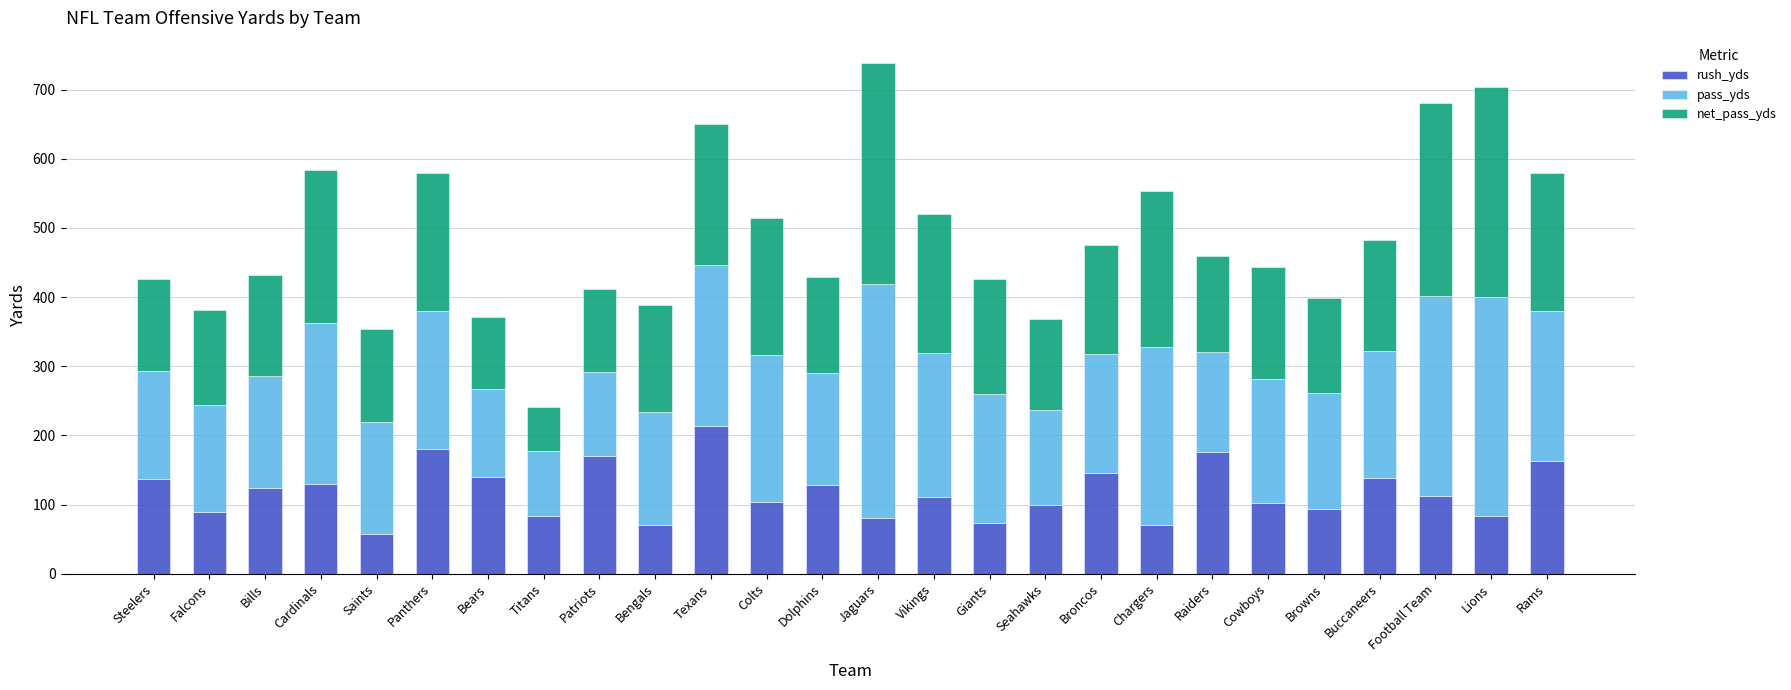

What is the difference between the rush_yds values at Saints and Seahawks?

41